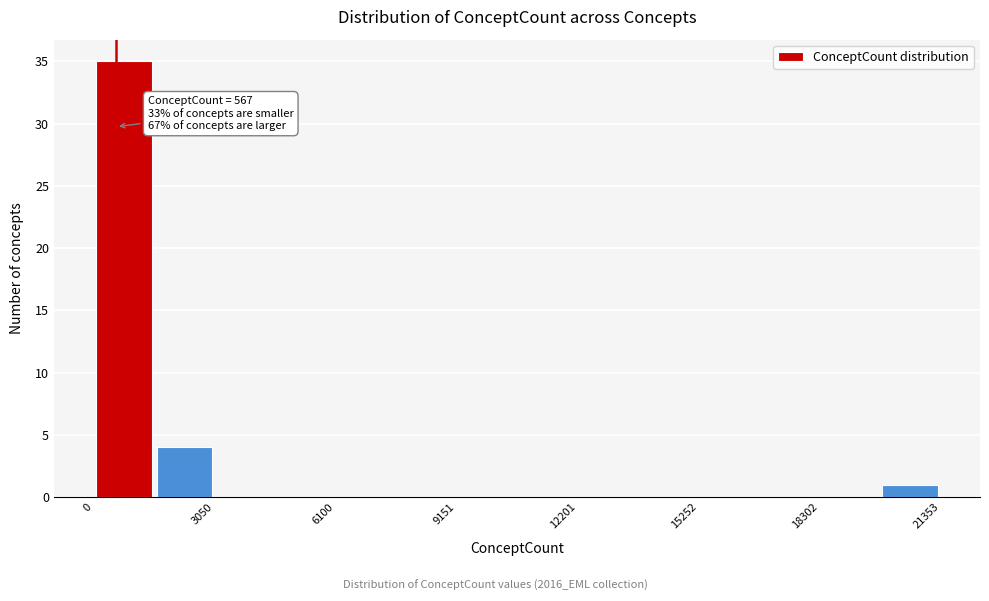

Around what value on the x-axis is the tallest bar? Give the approximate position of its centre, as read against the axis.

1000